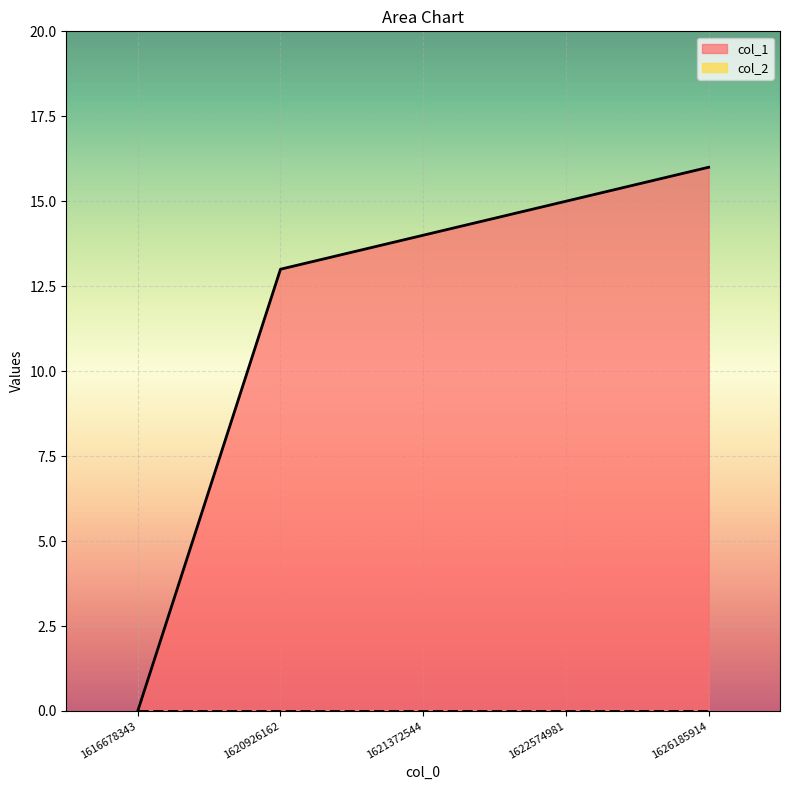

At which category does the chart reach its peak across all series?

1626185914